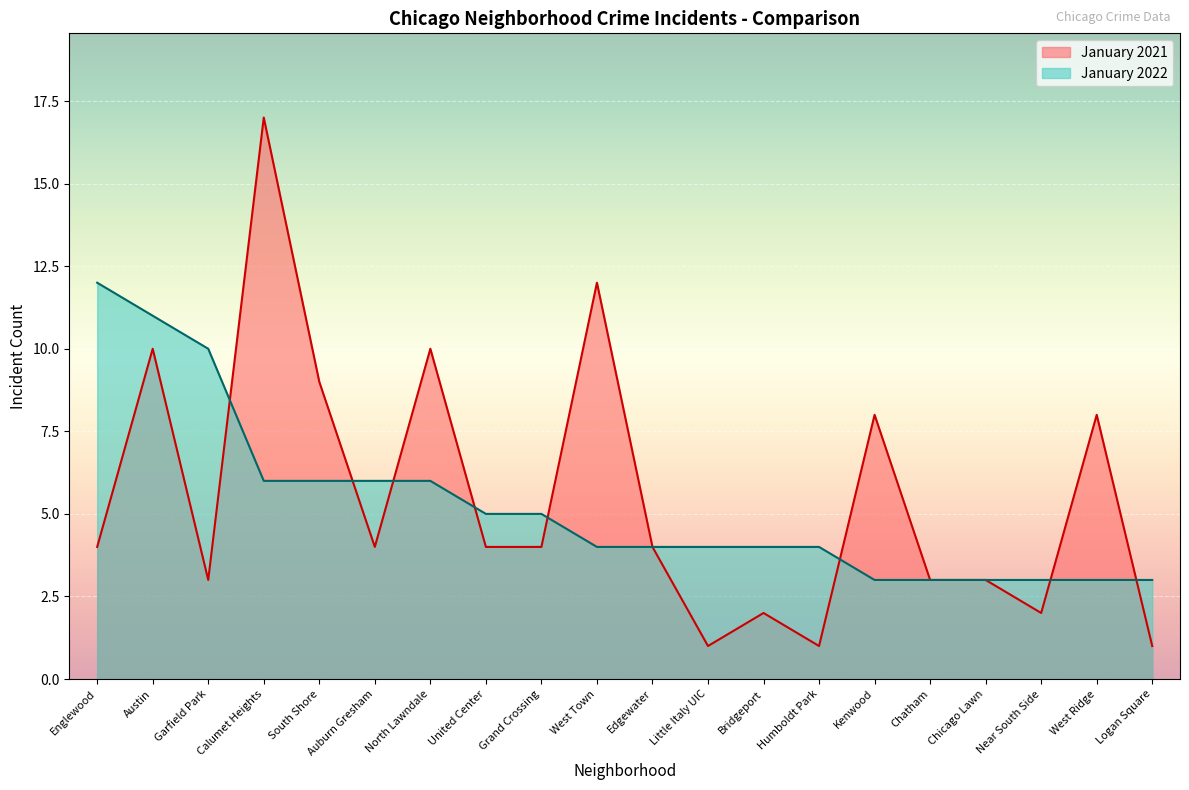

Between Englewood and Chatham, which series saw the biggest shift?

January 2022